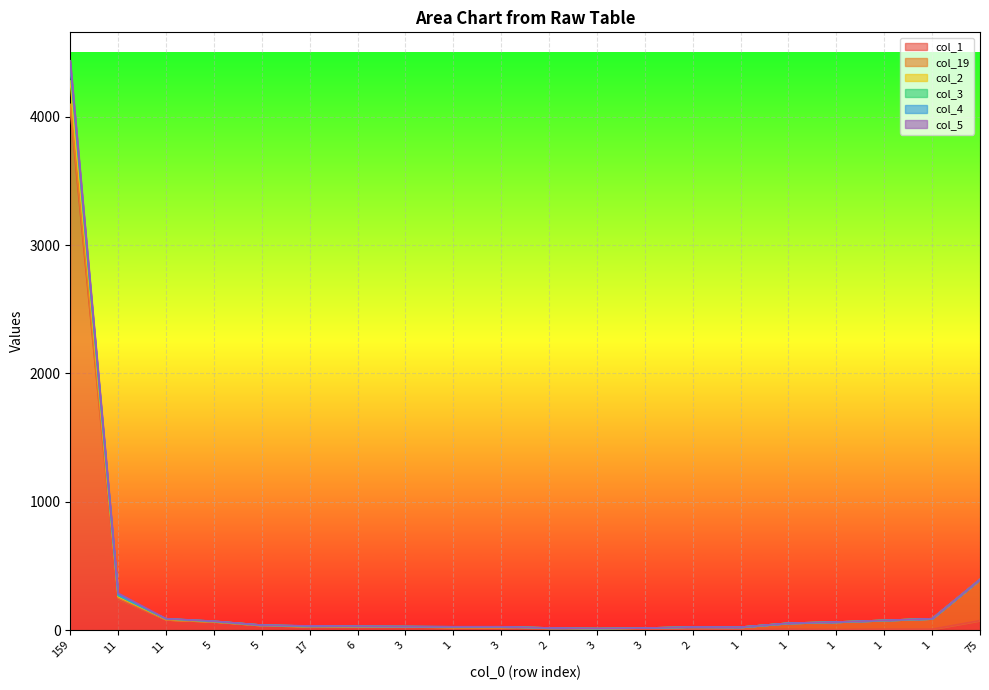

At which category is the sum across all series the highest?

159